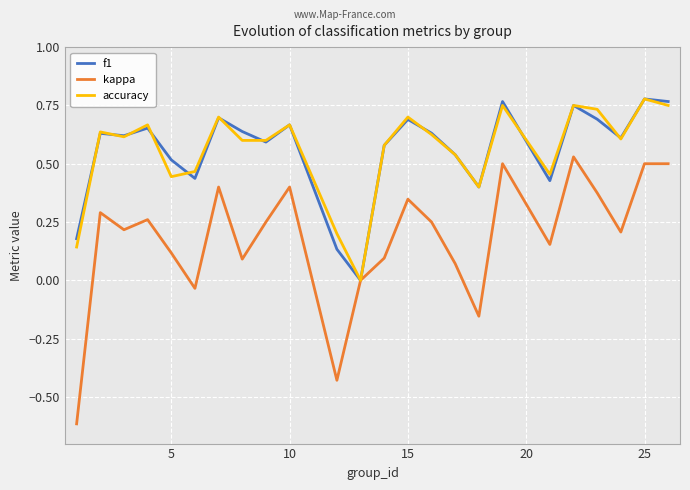

True or false: accuracy and f1 intersect in this chart.

True